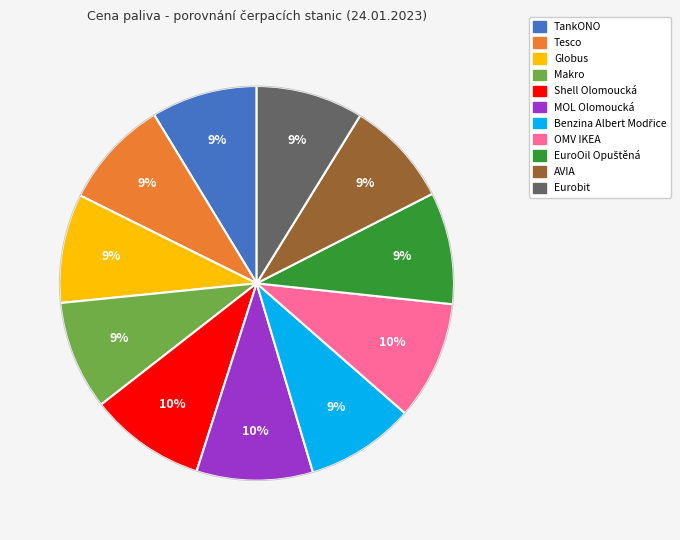

Count the number of slices in the pie.

11